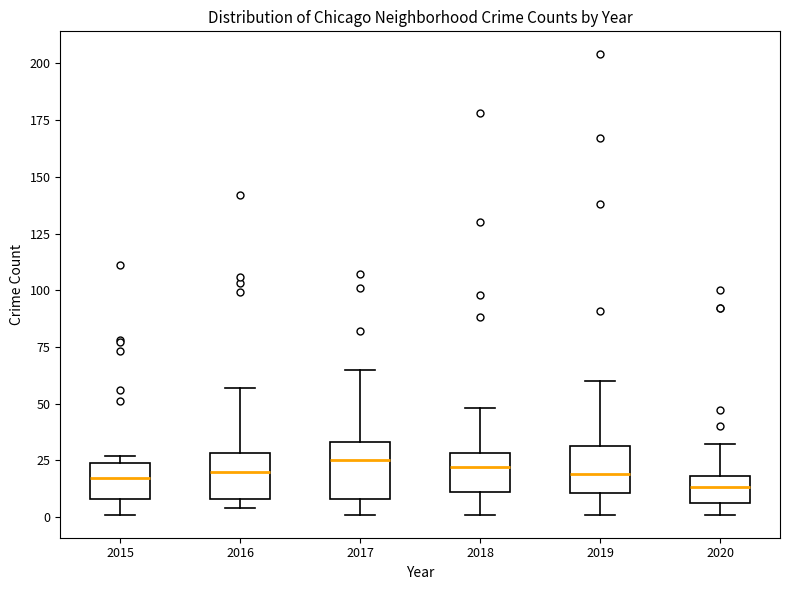

Reading left to right, transcribe this box plot: for each box, give where its median line is, the range the box spans, and where its two whiskers end, as read against the y-axis. The values are not printed on the chart, so give them approximately, as read against the axis.

2015: median 15, box 10 to 25, whiskers 0 to 25 (just above the box's upper edge)
2016: median 20, box 10 to 30, whiskers 5 to 55
2017: median 25, box 10 to 35, whiskers 0 to 65
2018: median 20, box 10 to 30, whiskers 0 to 50
2019: median 20, box 10 to 30, whiskers 0 to 60
2020: median 15, box 5 to 20, whiskers 0 to 30